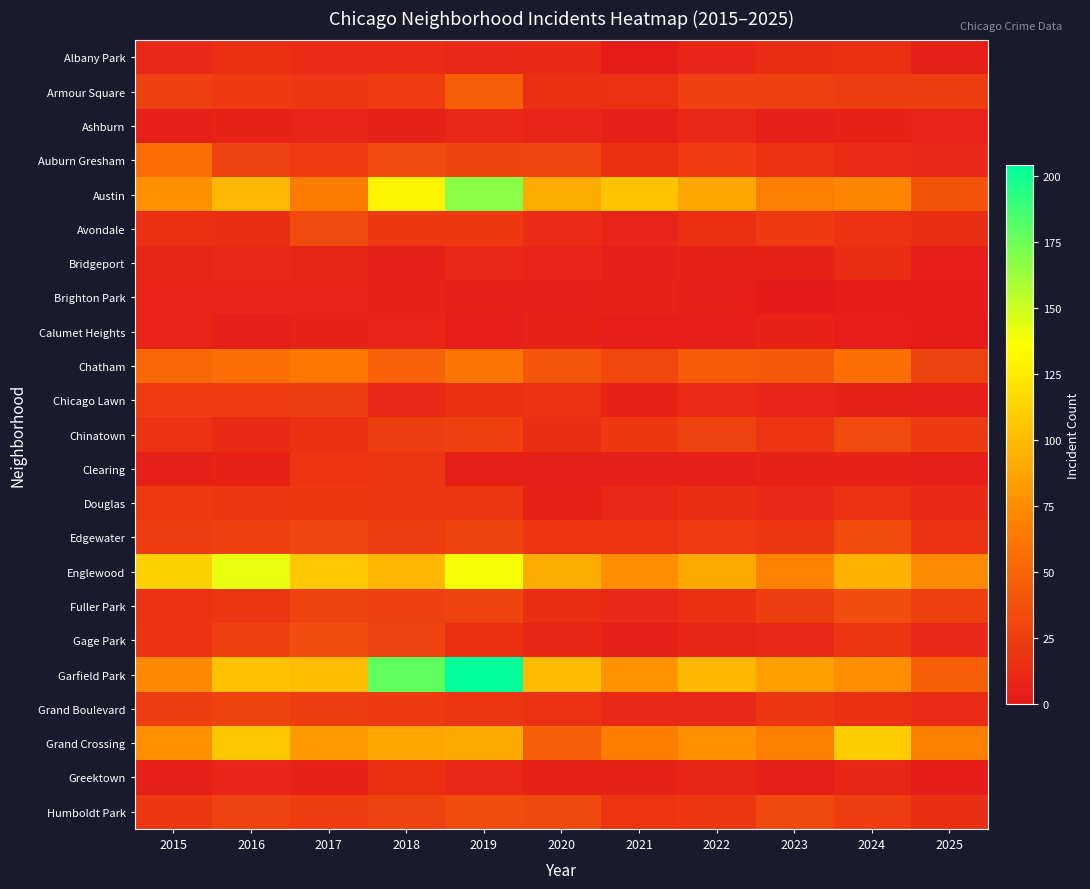

Reading left to right, extract all data points from this chart.

Albany Park: 2015=10	2016=15	2017=13	2018=13	2019=10	2020=12	2021=1	2022=8	2023=14	2024=15	2025=5
Armour Square: 2015=27	2016=22	2017=20	2018=23	2019=47	2020=15	2021=16	2022=27	2023=27	2024=25	2025=25
Ashburn: 2015=4	2016=7	2017=8	2018=6	2019=11	2020=8	2021=5	2022=11	2023=4	2024=7	2025=8
Auburn Gresham: 2015=56	2016=28	2017=23	2018=33	2019=29	2020=30	2021=15	2022=23	2023=16	2024=13	2025=11
Austin: 2015=78	2016=99	2017=65	2018=130	2019=167	2020=92	2021=104	2022=89	2023=67	2024=71	2025=39
Avondale: 2015=15	2016=14	2017=33	2018=21	2019=21	2020=13	2021=8	2022=15	2023=22	2024=17	2025=14
Bridgeport: 2015=9	2016=11	2017=9	2018=5	2019=10	2020=8	2021=4	2022=7	2023=6	2024=14	2025=3
Brighton Park: 2015=8	2016=8	2017=8	2018=6	2019=4	2020=5	2021=6	2022=5	2023=0	2024=2	2025=2
Calumet Heights: 2015=8	2016=4	2017=6	2018=8	2019=3	2020=6	2021=3	2022=3	2023=7	2024=3	2025=1
Chatham: 2015=51	2016=57	2017=62	2018=48	2019=60	2020=40	2021=31	2022=44	2023=43	2024=57	2025=28
Chicago Lawn: 2015=23	2016=23	2017=25	2018=11	2019=15	2020=17	2021=7	2022=13	2023=8	2024=6	2025=5
Chinatown: 2015=17	2016=12	2017=15	2018=25	2019=26	2020=14	2021=21	2022=28	2023=18	2024=33	2025=22
Clearing: 2015=4	2016=7	2017=18	2018=19	2019=5	2020=4	2021=4	2022=5	2023=6	2024=7	2025=5
Douglas: 2015=22	2016=20	2017=21	2018=20	2019=19	2020=6	2021=10	2022=14	2023=11	2024=16	2025=12
Edgewater: 2015=24	2016=27	2017=30	2018=25	2019=29	2020=18	2021=18	2022=23	2023=19	2024=34	2025=17
Englewood: 2015=111	2016=142	2017=107	2018=98	2019=138	2020=92	2021=76	2022=90	2023=69	2024=95	2025=74
Fuller Park: 2015=16	2016=19	2017=29	2018=27	2019=29	2020=14	2021=10	2022=15	2023=25	2024=35	2025=26
Gage Park: 2015=17	2016=27	2017=35	2018=28	2019=15	2020=9	2021=5	2022=9	2023=11	2024=19	2025=10
Garfield Park: 2015=73	2016=103	2017=101	2018=178	2019=204	2020=100	2021=79	2022=98	2023=85	2024=76	2025=46
Grand Boulevard: 2015=24	2016=29	2017=25	2018=22	2019=19	2020=16	2021=10	2022=11	2023=20	2024=15	2025=13
Grand Crossing: 2015=77	2016=106	2017=82	2018=88	2019=91	2020=47	2021=66	2022=77	2023=67	2024=109	2025=68
Greektown: 2015=4	2016=8	2017=7	2018=15	2019=11	2020=6	2021=6	2022=9	2023=4	2024=9	2025=2
Humboldt Park: 2015=20	2016=28	2017=25	2018=28	2019=34	2020=32	2021=18	2022=20	2023=32	2024=24	2025=14